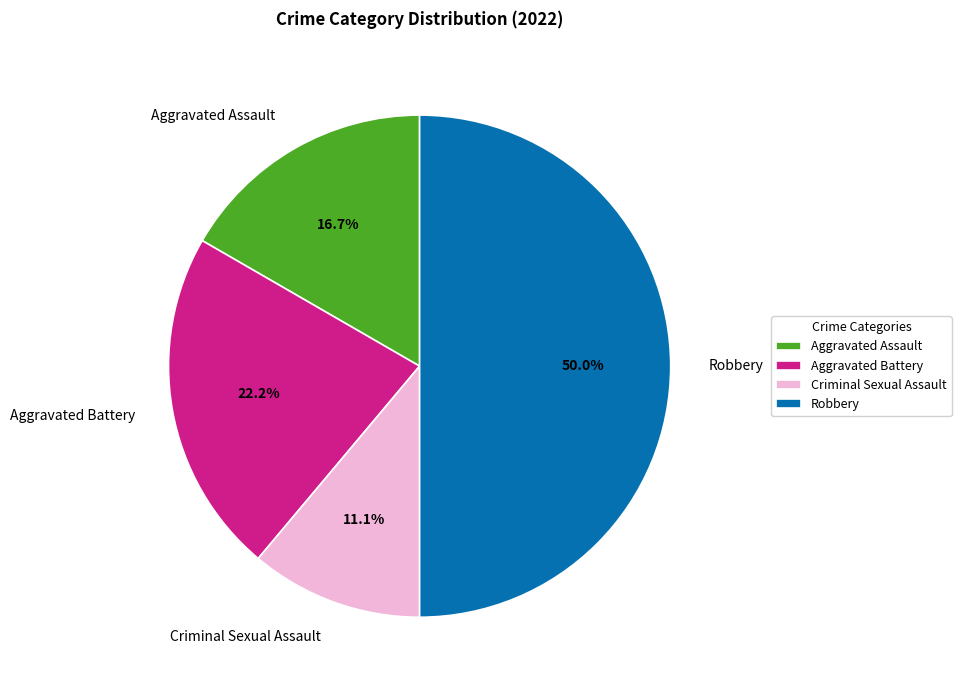

What percentage is the Robbery slice, to the nearest percent?

50%